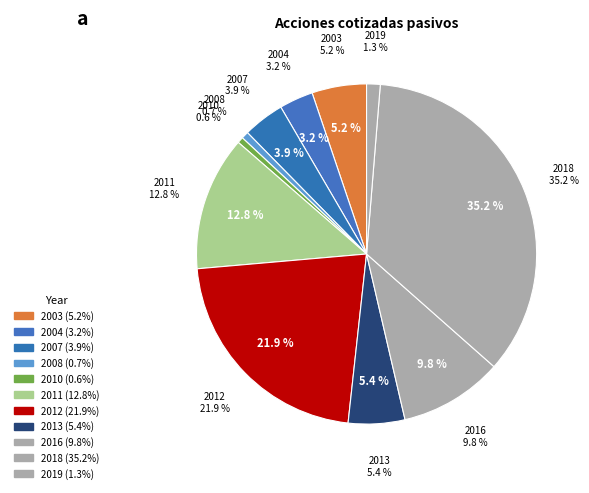

Is it true that 2018 is 35% of the pie?

True